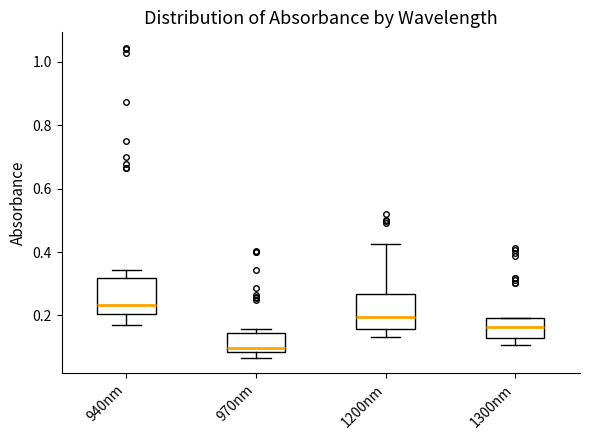

Where does the lower whisker of the box for 1300nm end on the y-axis? The values are not printed on the chart, so give them approximately, as read against the axis.

0.10